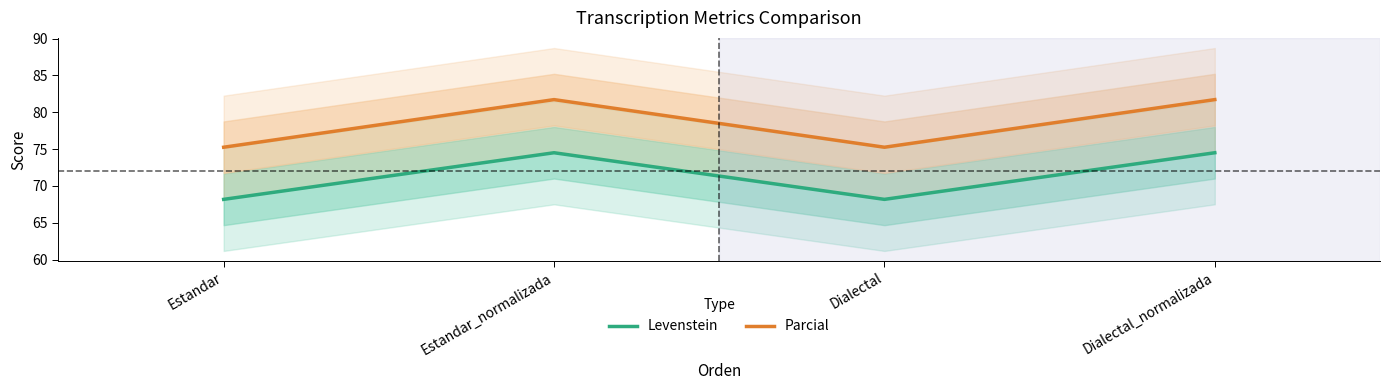

Between Dialectal_normalizada and Estandar, which is larger?

Dialectal_normalizada